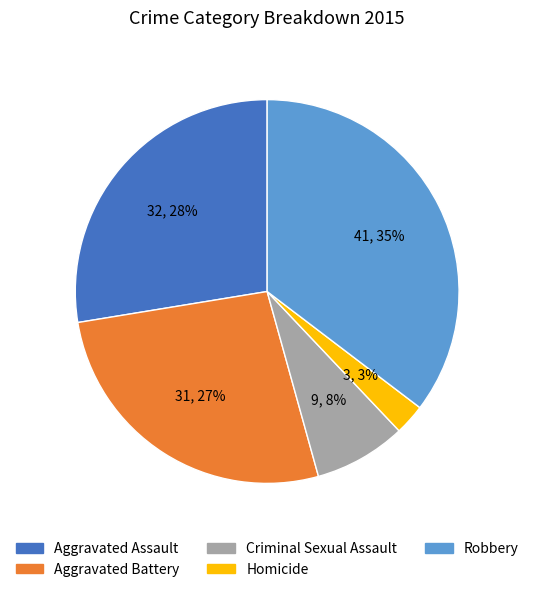

Count the number of slices in the pie.

5